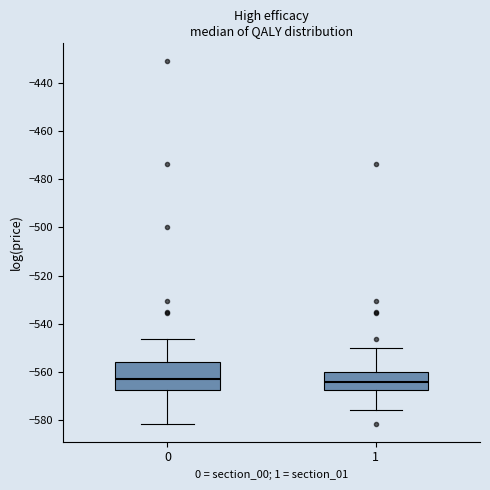

Where does the upper whisker of the box at x = 1 end on the y-axis? The values are not printed on the chart, so give them approximately, as read against the axis.

-550